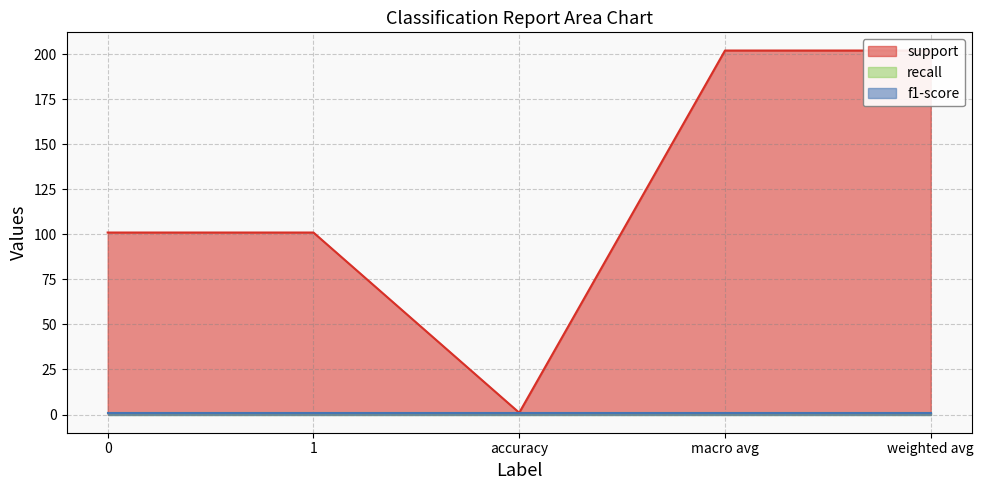

Rank the series at weighted avg from lowest to highest value.

recall, f1-score, support